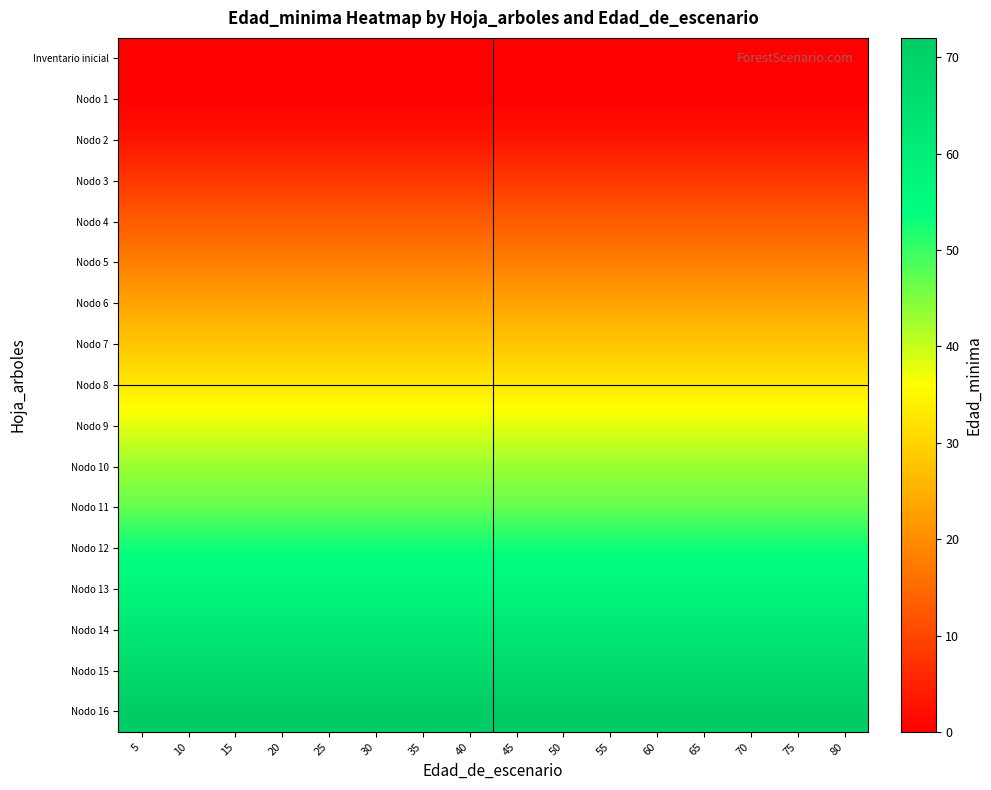

Reading left to right, what are all the values shown in this chart?

Inventario inicial: 5=0	10=0	15=0	20=0	25=0	30=0	35=0	40=0	45=0	50=0	55=0	60=0	65=0	70=0	75=0	80=0
Nodo 1: 5=0	10=0	15=0	20=0	25=0	30=0	35=0	40=0	45=0	50=0	55=0	60=0	65=0	70=0	75=0	80=0
Nodo 2: 5=3	10=3	15=3	20=3	25=3	30=3	35=3	40=3	45=3	50=3	55=3	60=3	65=3	70=3	75=3	80=3
Nodo 3: 5=8	10=8	15=8	20=8	25=8	30=8	35=8	40=8	45=8	50=8	55=8	60=8	65=8	70=8	75=8	80=8
Nodo 4: 5=13	10=13	15=13	20=13	25=13	30=13	35=13	40=13	45=13	50=13	55=13	60=13	65=13	70=13	75=13	80=13
Nodo 5: 5=18	10=18	15=18	20=18	25=18	30=18	35=18	40=18	45=18	50=18	55=18	60=18	65=18	70=18	75=18	80=18
Nodo 6: 5=23	10=23	15=23	20=23	25=23	30=23	35=23	40=23	45=23	50=23	55=23	60=23	65=23	70=23	75=23	80=23
Nodo 7: 5=28	10=28	15=28	20=28	25=28	30=28	35=28	40=28	45=28	50=28	55=28	60=28	65=28	70=28	75=28	80=28
Nodo 8: 5=33	10=33	15=33	20=33	25=33	30=33	35=33	40=33	45=33	50=33	55=33	60=33	65=33	70=33	75=33	80=33
Nodo 9: 5=38	10=38	15=38	20=38	25=38	30=38	35=38	40=38	45=38	50=38	55=38	60=38	65=38	70=38	75=38	80=38
Nodo 10: 5=43	10=43	15=43	20=43	25=43	30=43	35=43	40=43	45=43	50=43	55=43	60=43	65=43	70=43	75=43	80=43
Nodo 11: 5=47	10=47	15=47	20=47	25=47	30=47	35=47	40=47	45=47	50=47	55=47	60=47	65=47	70=47	75=47	80=47
Nodo 12: 5=53	10=53	15=53	20=53	25=53	30=53	35=53	40=53	45=53	50=53	55=53	60=53	65=53	70=53	75=53	80=53
Nodo 13: 5=57	10=57	15=57	20=57	25=57	30=57	35=57	40=57	45=57	50=57	55=57	60=57	65=57	70=57	75=57	80=57
Nodo 14: 5=62	10=62	15=62	20=62	25=62	30=62	35=62	40=62	45=62	50=62	55=62	60=62	65=62	70=62	75=62	80=62
Nodo 15: 5=67	10=67	15=67	20=67	25=67	30=67	35=67	40=67	45=67	50=67	55=67	60=67	65=67	70=67	75=67	80=67
Nodo 16: 5=72	10=72	15=72	20=72	25=72	30=72	35=72	40=72	45=72	50=72	55=72	60=72	65=72	70=72	75=72	80=72